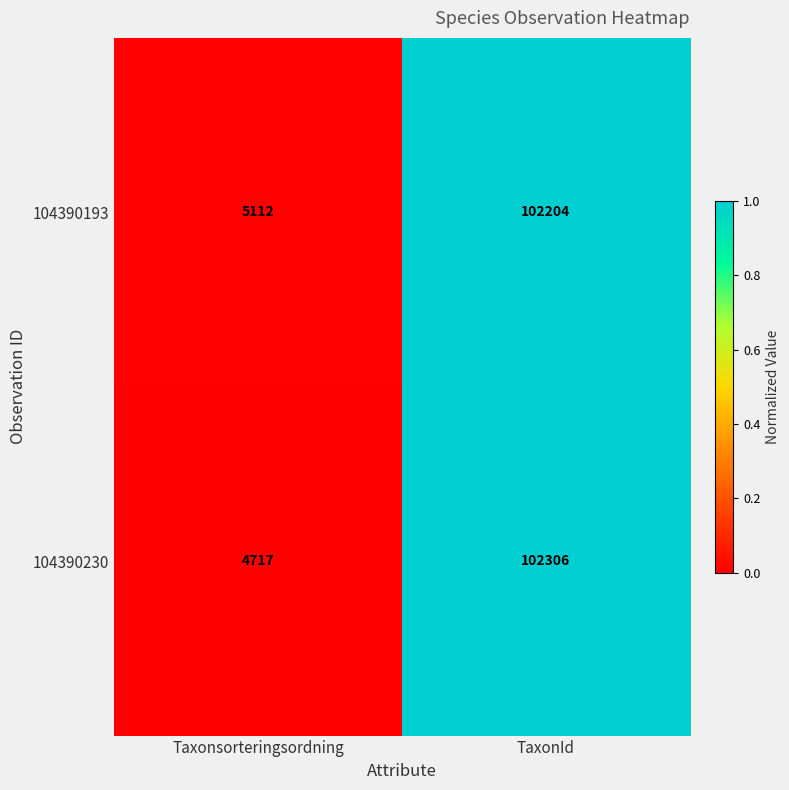

Is it true that 104390230 equals 102306 at TaxonId?

True